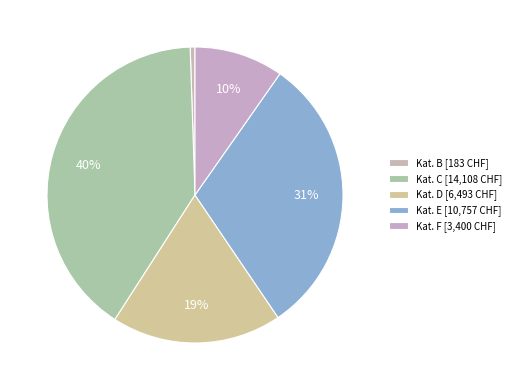

How many slices are in this pie chart?

5